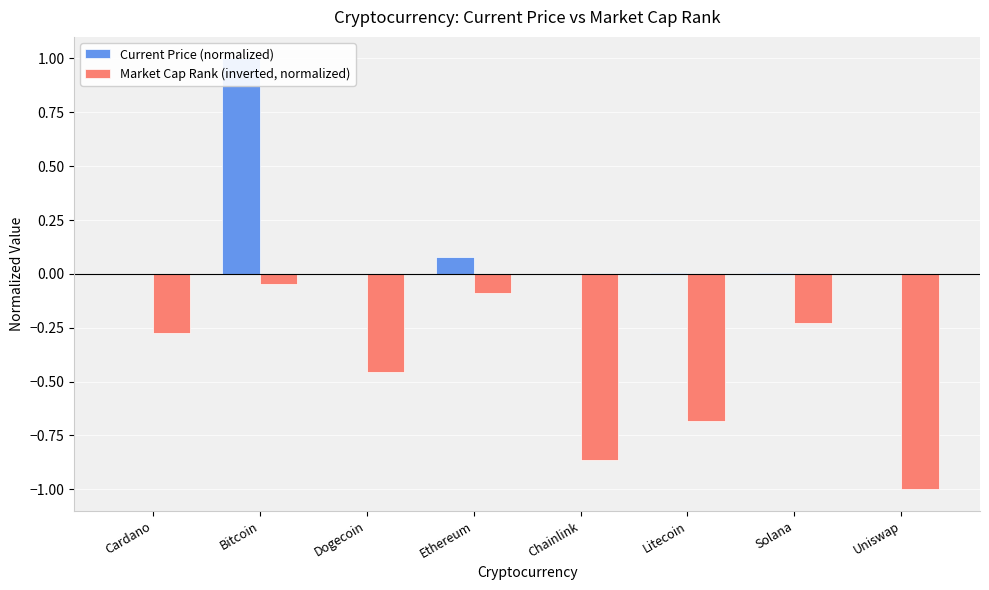

Which series has the largest total across all categories?

Current Price (normalized)